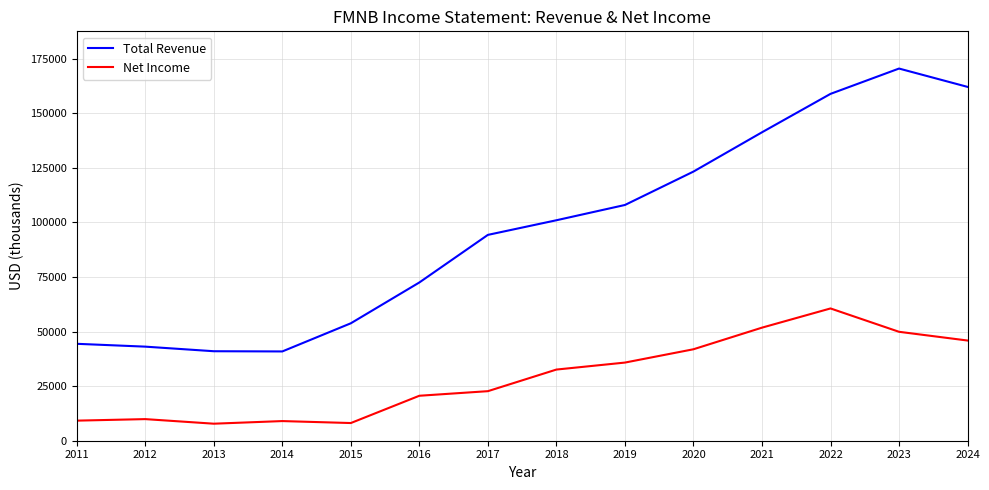

How many categories are shown in the chart?

14